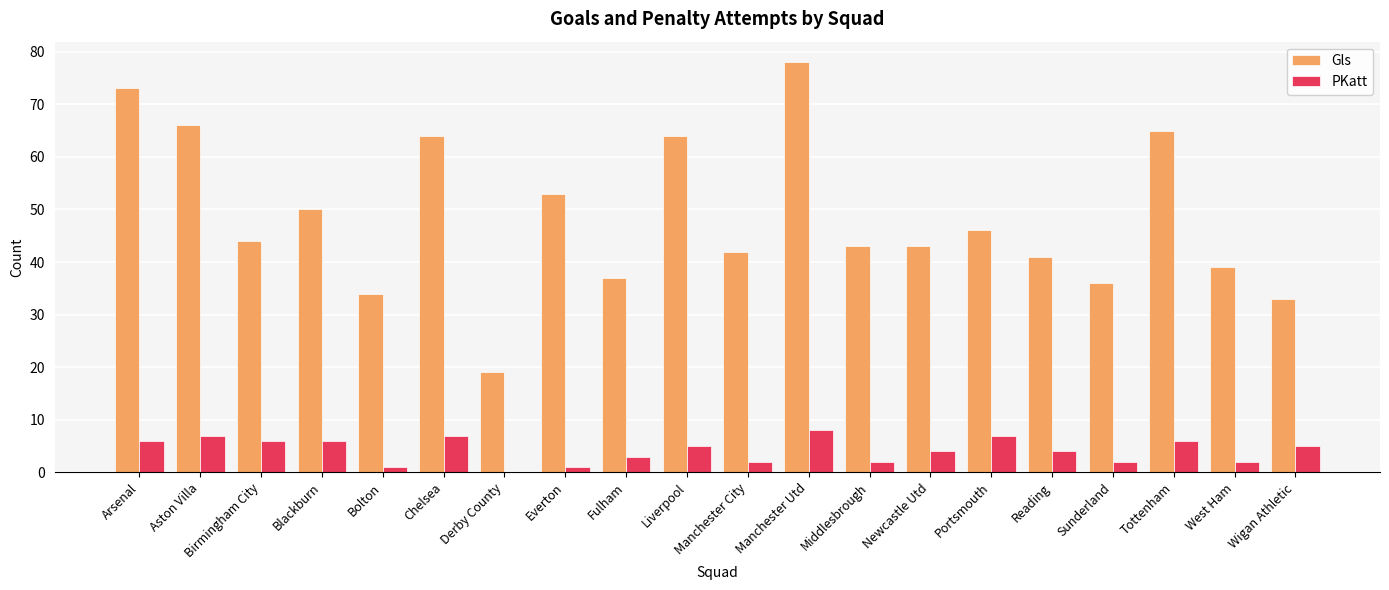

At which category is the sum across all series the highest?

Manchester Utd